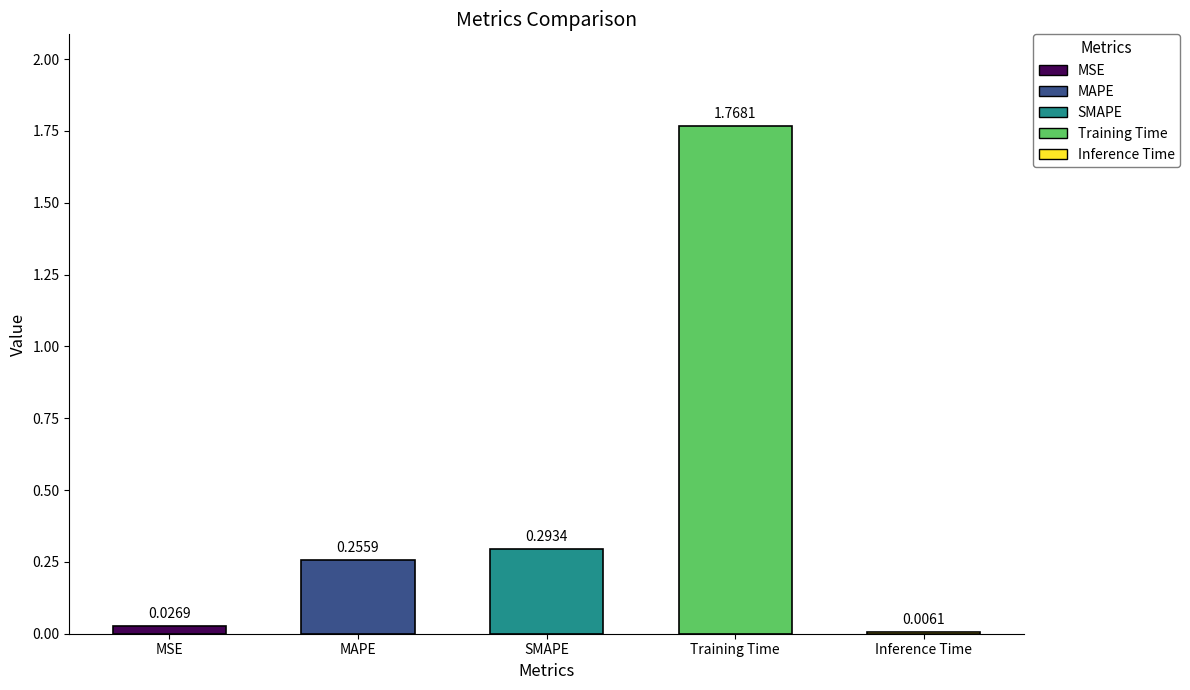

What is the sum of all values?

2.4